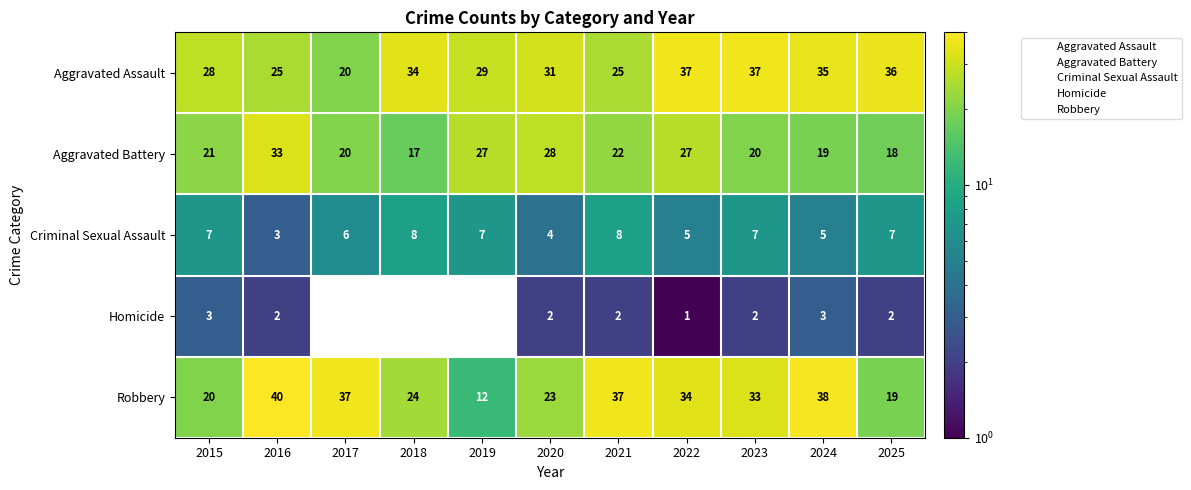

At which label is Homicide closest to 2?

2016